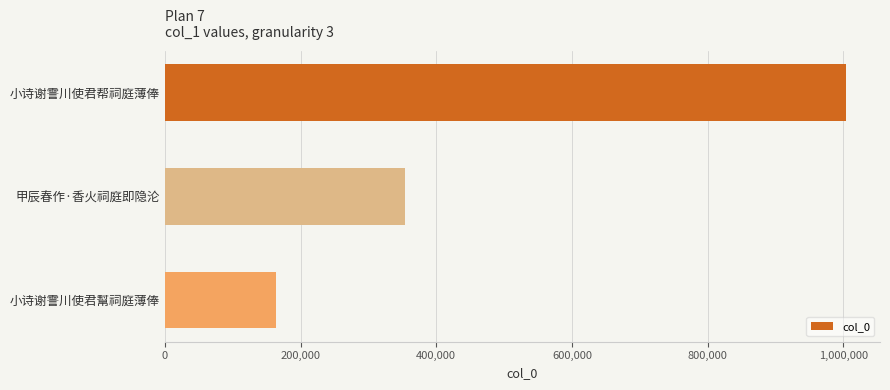

How many categories are shown in the chart?

3